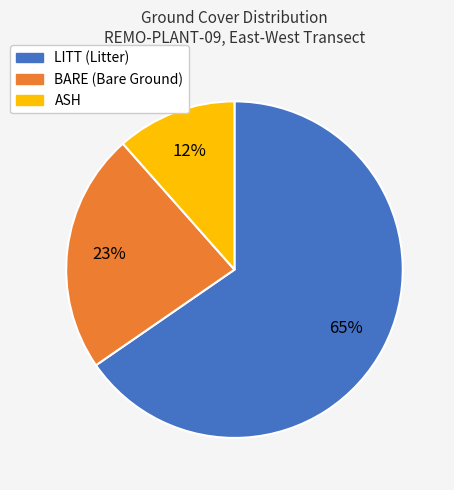

Which category has the biggest portion of the pie?

LITT